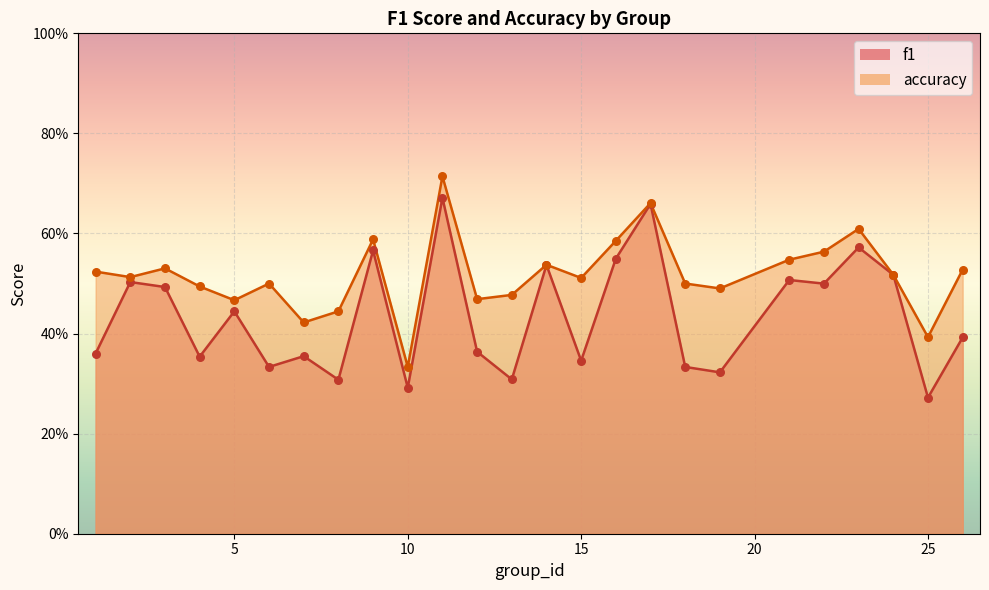

Which series contains the lowest Y value?

f1